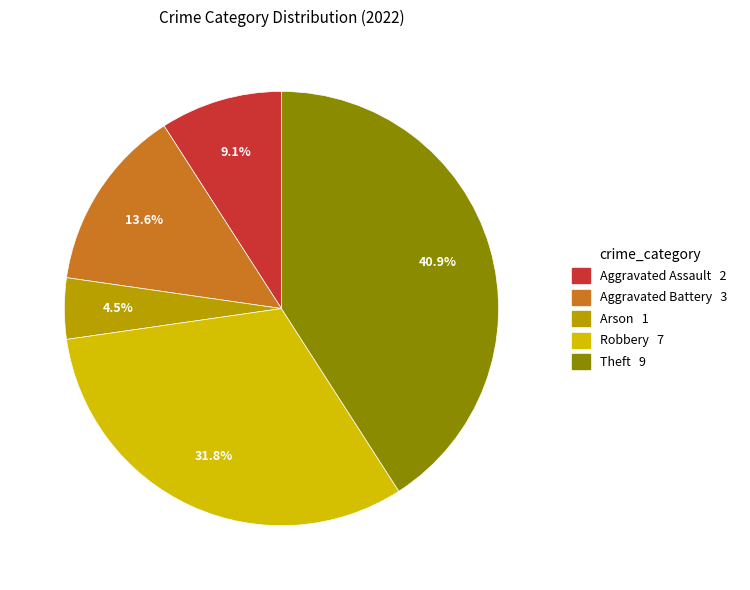

Combined, do Robbery and Arson account for over 50%?

No